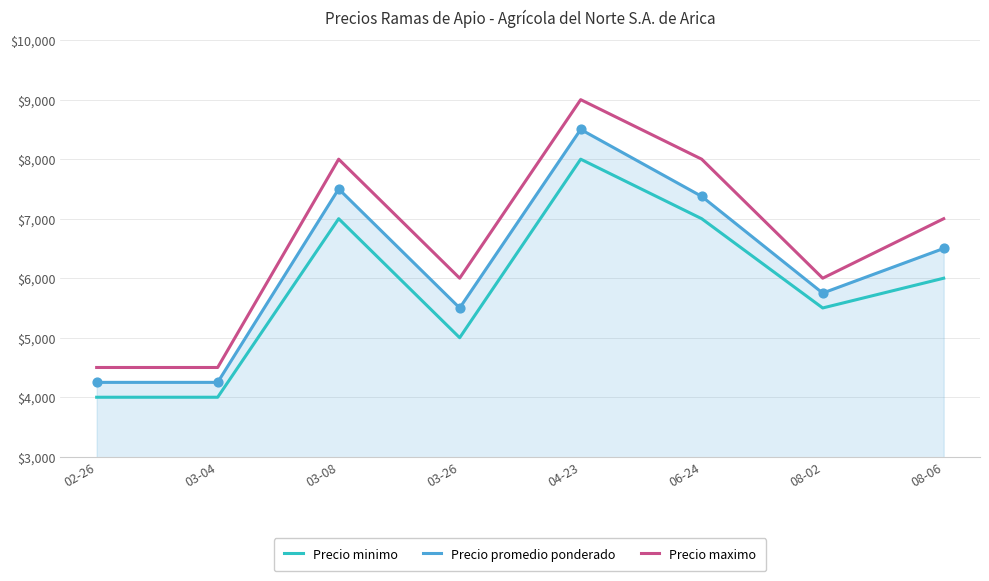

At how many categories does at least one series exceed 5444?

6